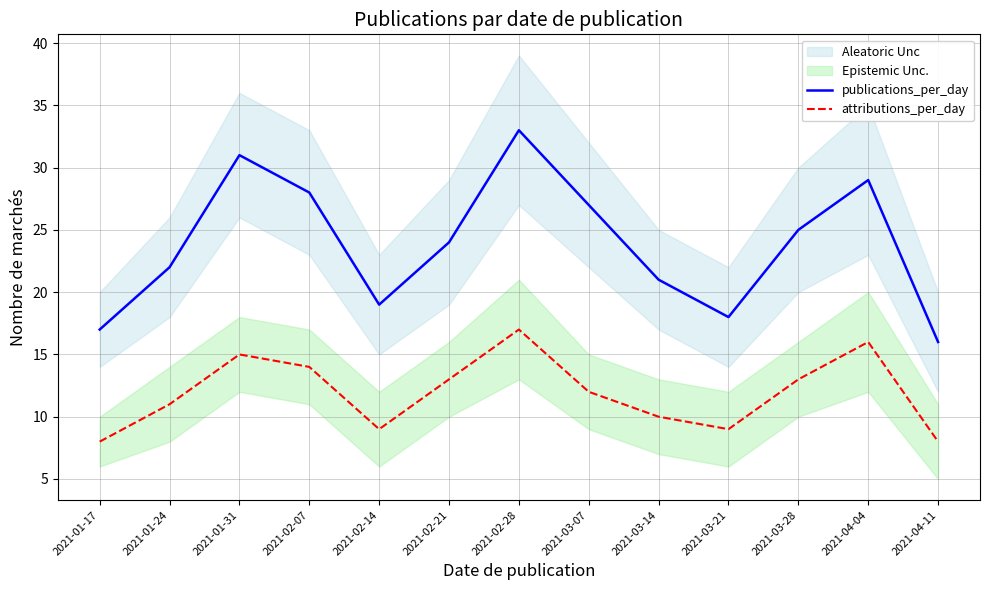

At 2021-01-17, list the series in order from smallest to largest.

attributions_per_day, publications_per_day